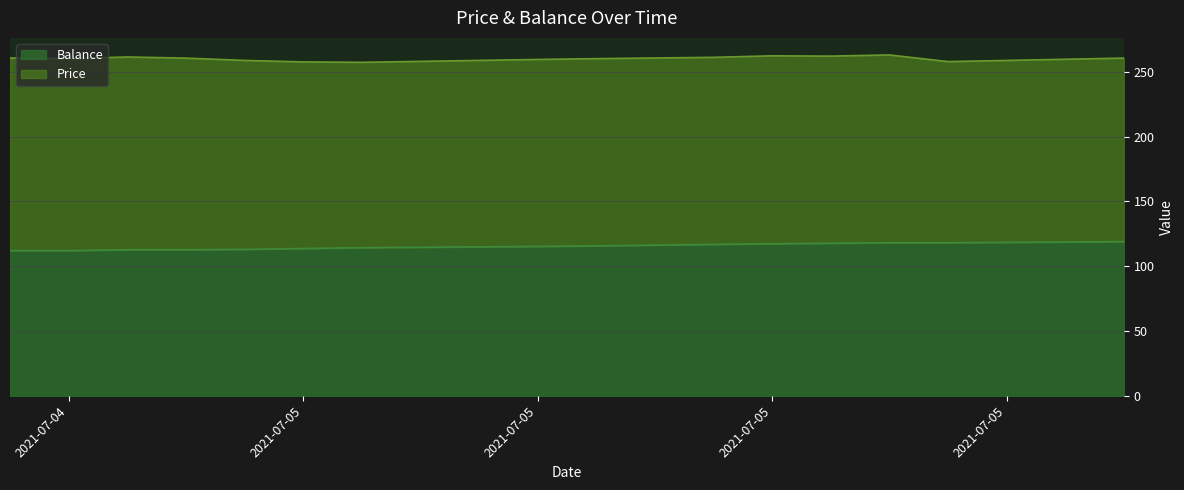

Rank the categories by value from highest to lowest.

2021-07-05 15:00:00, 2021-07-05 14:00:00, 2021-07-05 13:00:00, 2021-07-05 11:00:00, 2021-07-05 12:00:00, 2021-07-05 10:00:00, 2021-07-05 09:00:00, 2021-07-05 08:00:00, 2021-07-05 07:00:00, 2021-07-05 06:00:00, 2021-07-05 05:00:00, 2021-07-05 04:00:00, 2021-07-05 03:00:00, 2021-07-05 02:00:00, 2021-07-05 01:00:00, 2021-07-05 00:00:00, 2021-07-04 22:00:00, 2021-07-04 23:00:00, 2021-07-04 20:00:00, 2021-07-04 21:00:00